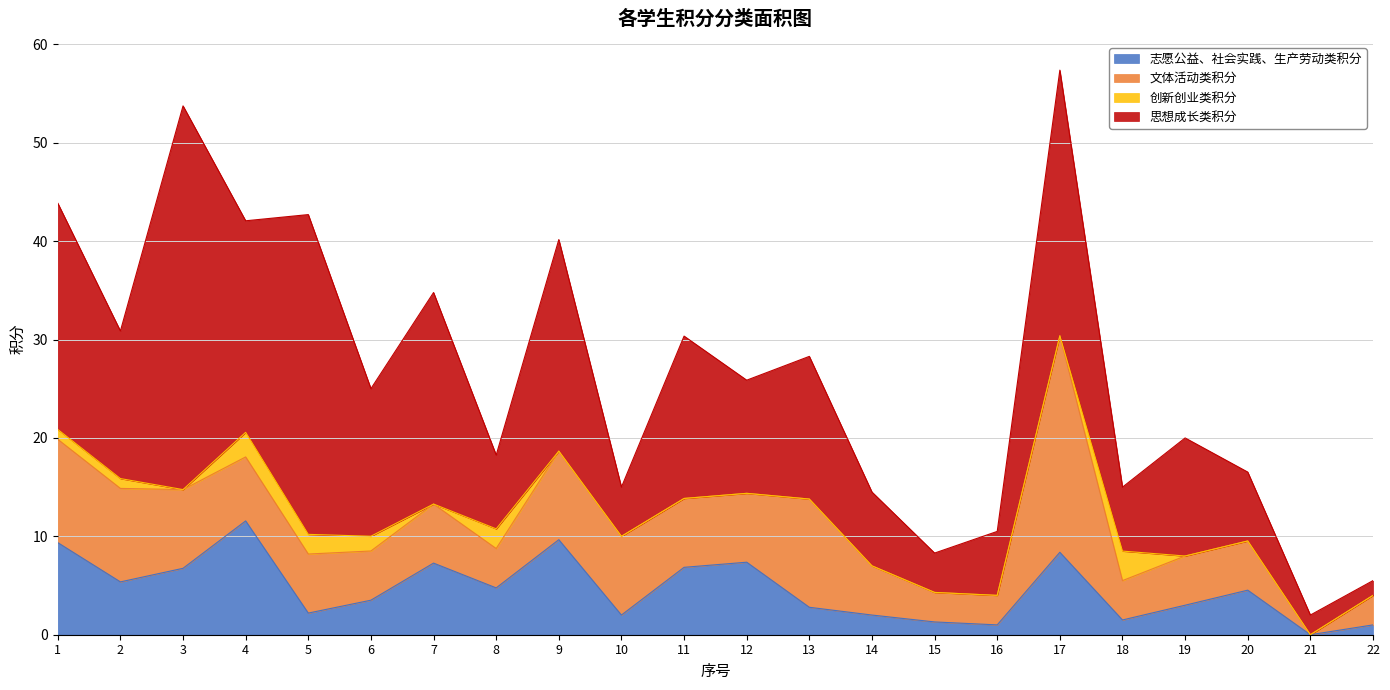

Reading left to right, transcribe all the data shown in this chart.

志愿公益、社会实践、生产劳动类积分: 1=9.4	2=5.4	3=6.8	4=11.6	5=2.2	6=3.5	7=7.3	8=4.8	9=9.7	10=2.0	11=6.8	12=7.4	13=2.8	14=2.0	15=1.3	16=1.0	17=8.4	18=1.5	19=3.0	20=4.5	21=0.0	22=1.0
文体活动类积分: 1=10.5	2=9.5	3=8.0	4=6.5	5=6.0	6=5.0	7=6.0	8=4.0	9=9.0	10=8.0	11=7.0	12=7.0	13=11.0	14=5.0	15=3.0	16=3.0	17=22.0	18=4.0	19=5.0	20=5.0	21=0.0	22=3.0
创新创业类积分: 1=1.0	2=1.0	3=0.0	4=2.5	5=2.0	6=1.5	7=0.0	8=2.0	9=0.0	10=0.0	11=0.0	12=0.0	13=0.0	14=0.0	15=0.0	16=0.0	17=0.0	18=3.0	19=0.0	20=0.0	21=0.0	22=0.0
思想成长类积分: 1=23.0	2=15.0	3=39.0	4=21.5	5=32.5	6=15.0	7=21.5	8=7.5	9=21.5	10=5.0	11=16.5	12=11.5	13=14.5	14=7.5	15=4.0	16=6.5	17=27.0	18=6.5	19=12.0	20=7.0	21=2.0	22=1.5